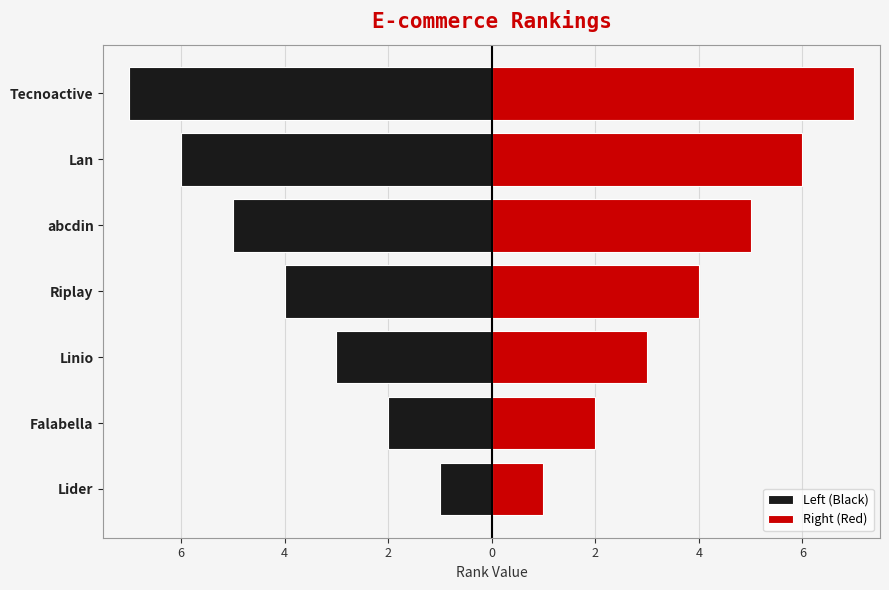

Count the Right (Red) values in the range 2 to 6.

5